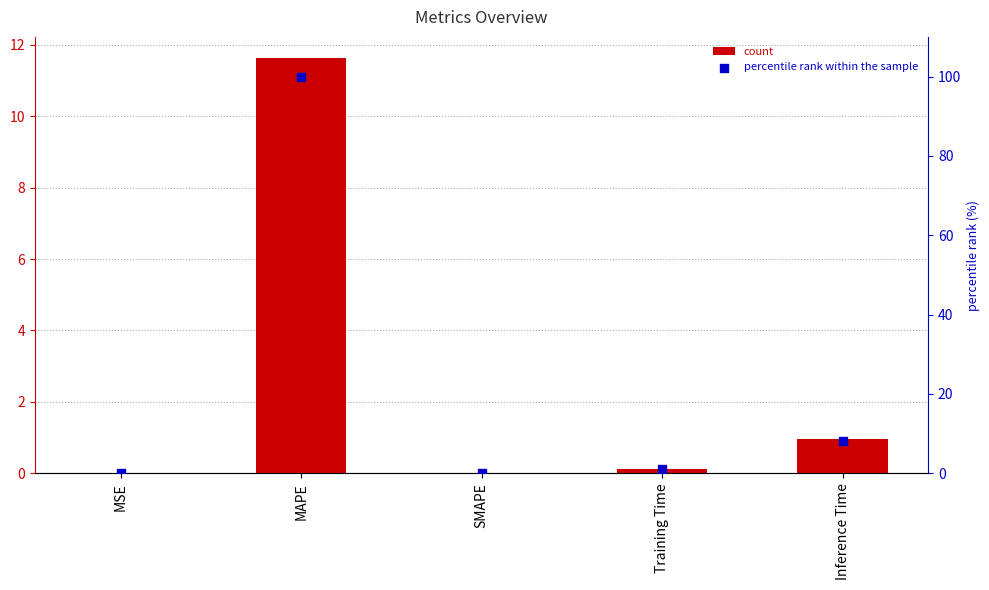

Which series has the largest total across all categories?

percentile rank